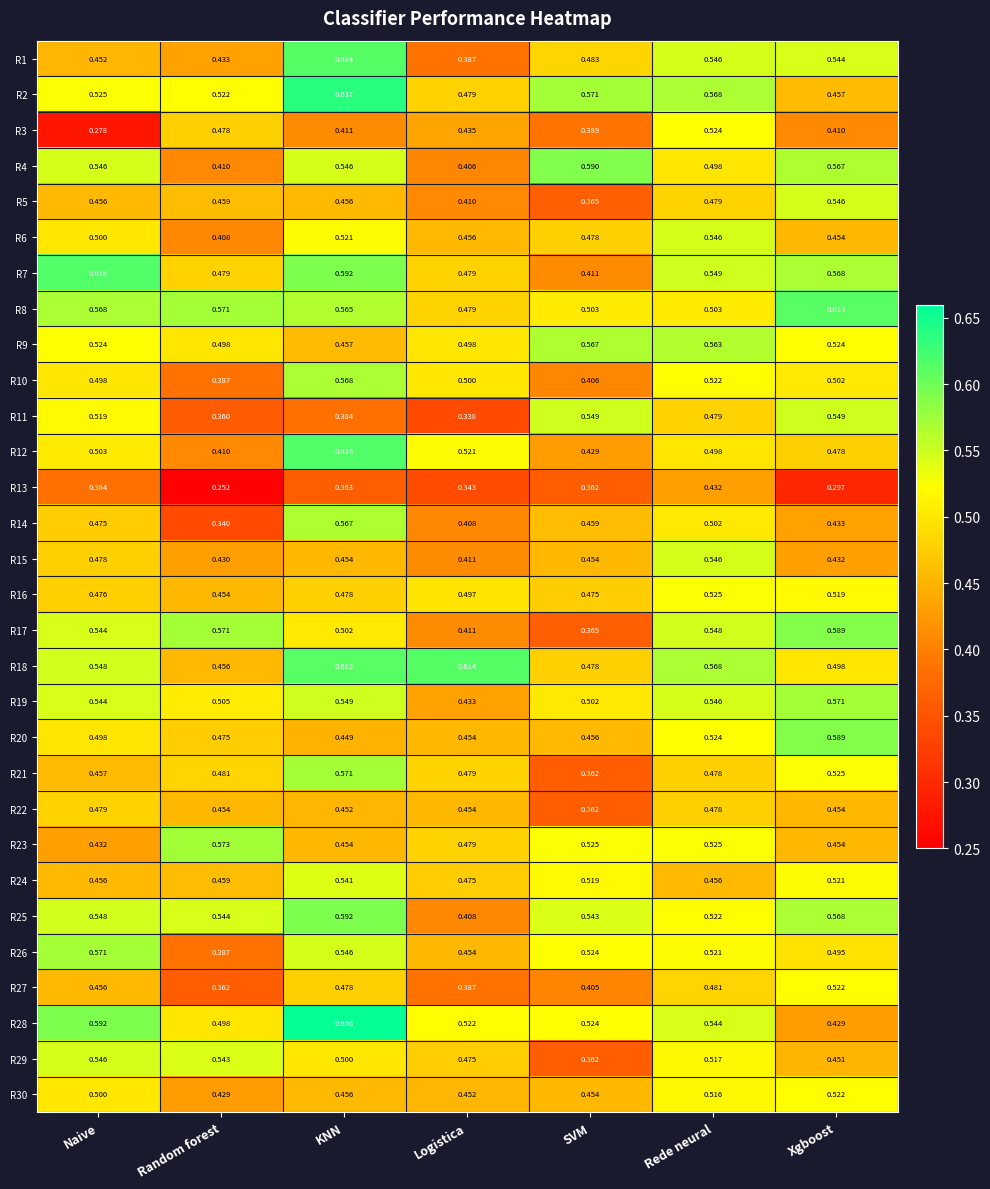

Which label corresponds to the smallest value in the chart?

Random forest